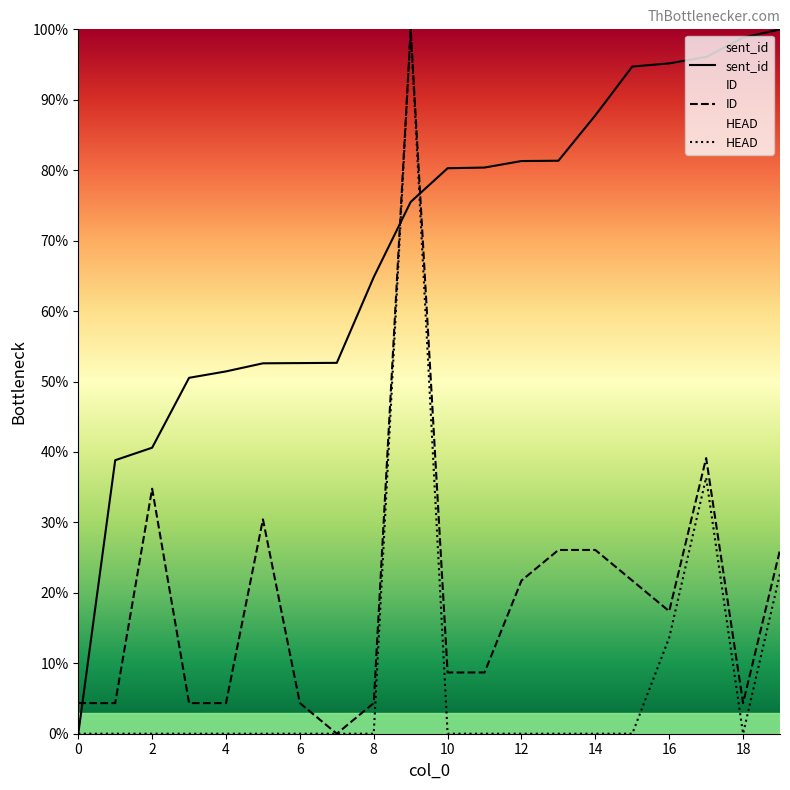

What are all the series names shown in the legend?

sent_id, ID, HEAD